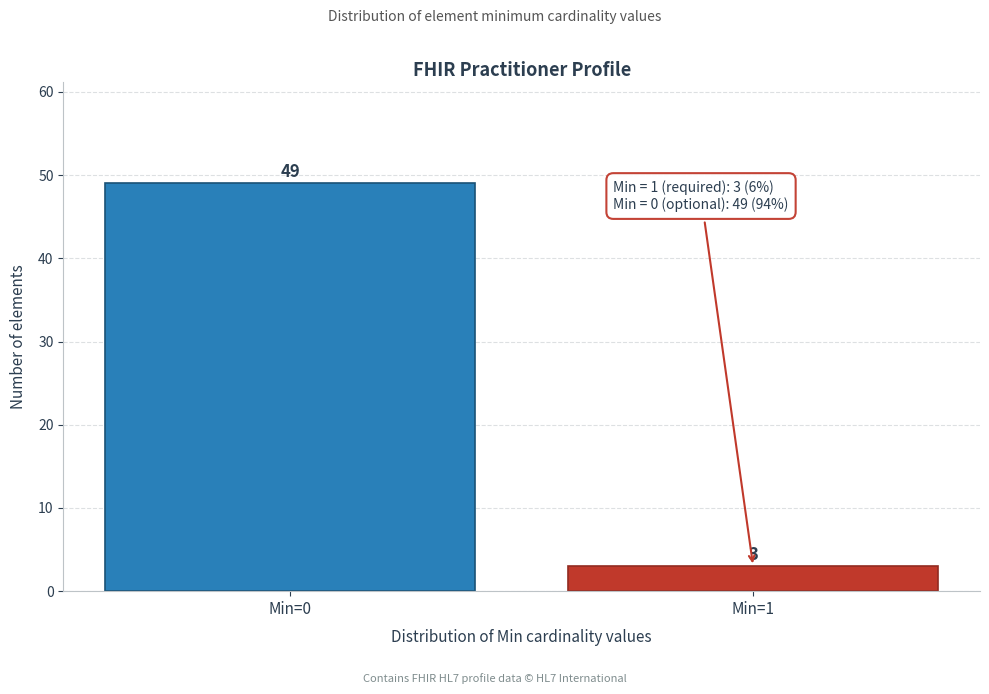

Reading right to left, what are all the values shown in this chart?

3	49